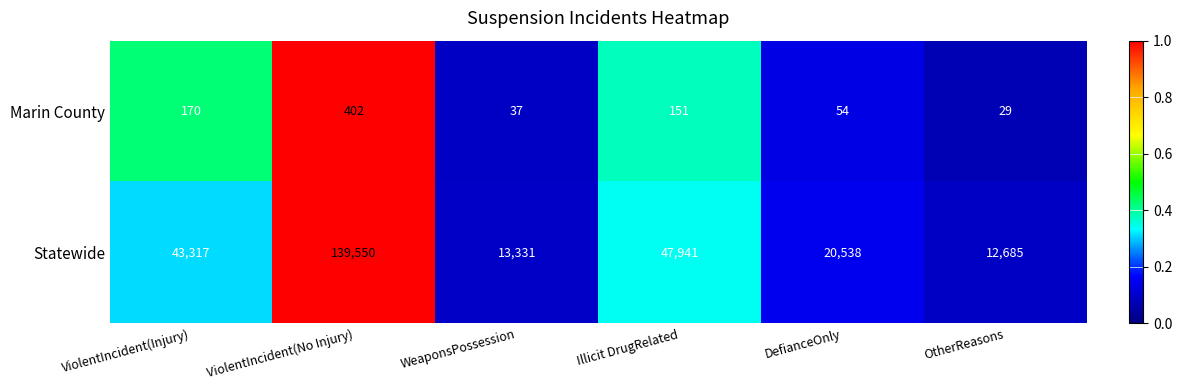

What is the sum of all Statewide values?

277362